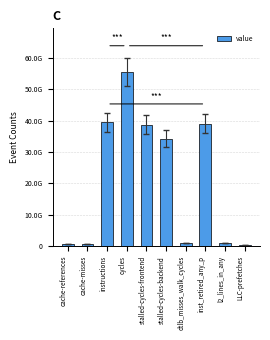

Reading left to right, list all the values displayed in this chart.

577296932	530697537	39457478286	55613757837	38768726590	34241751353	886163594	39095932848	917784045	318884293